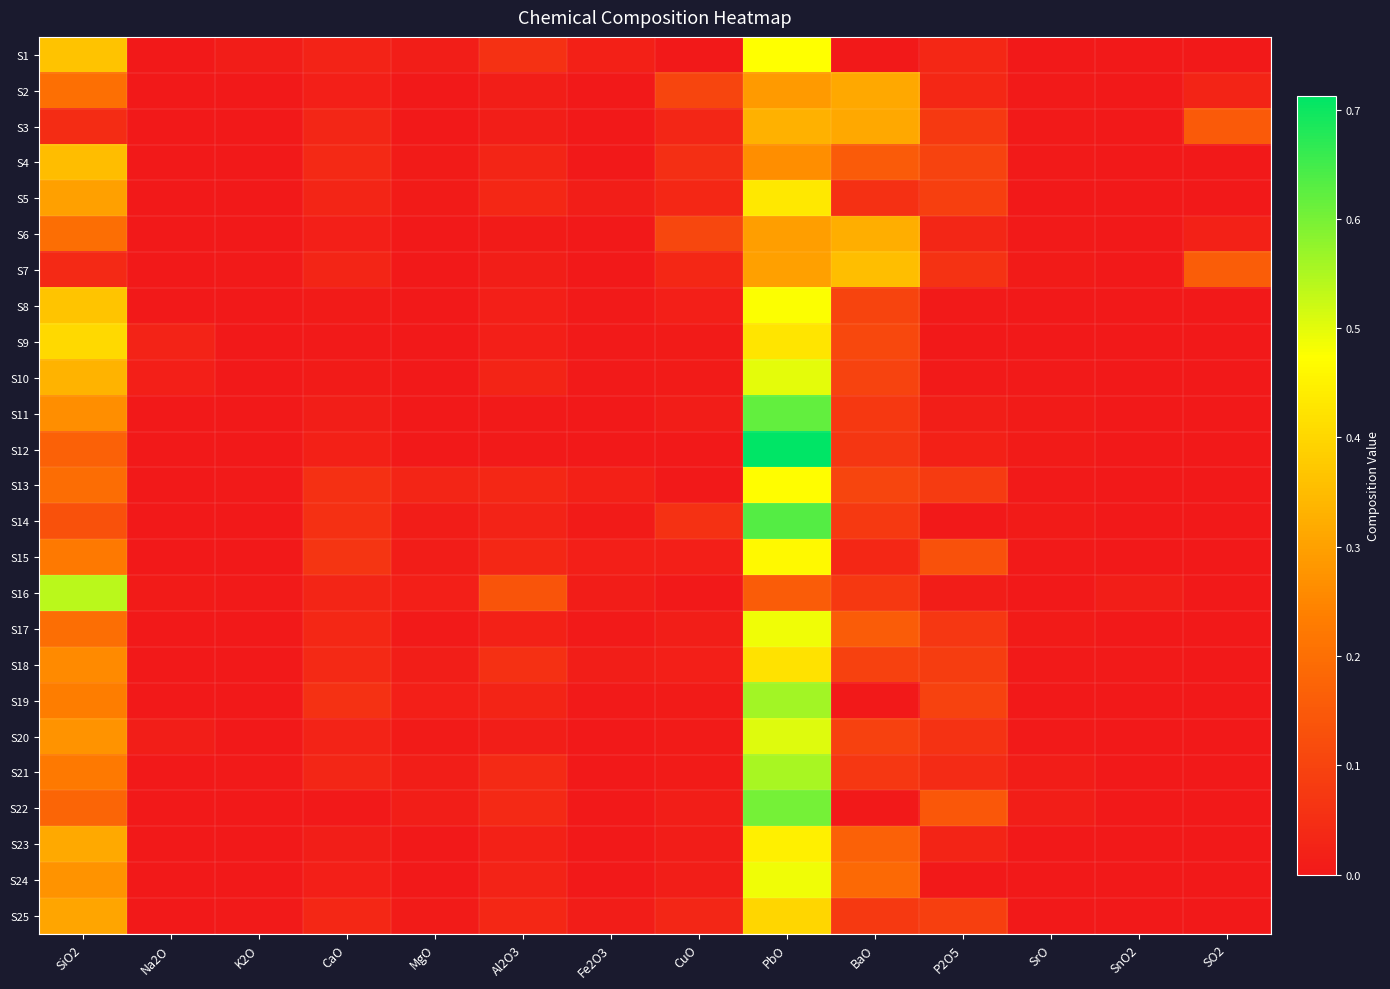

Between P2O5 and SO2, which is larger?

P2O5